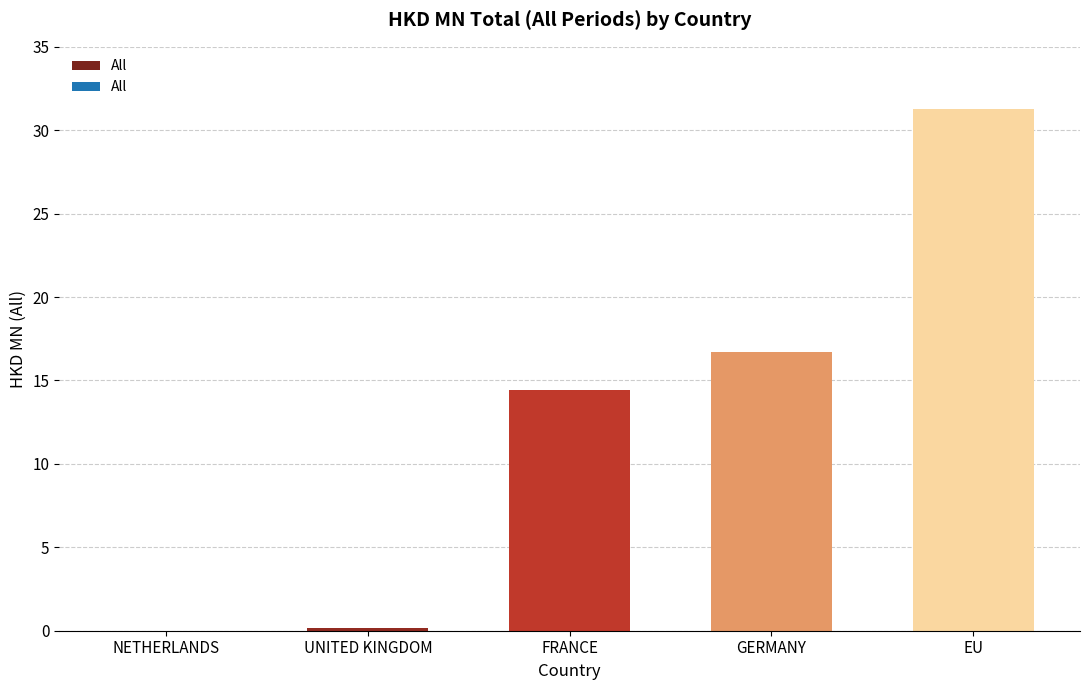

What value does the data have at GERMANY?

16.7